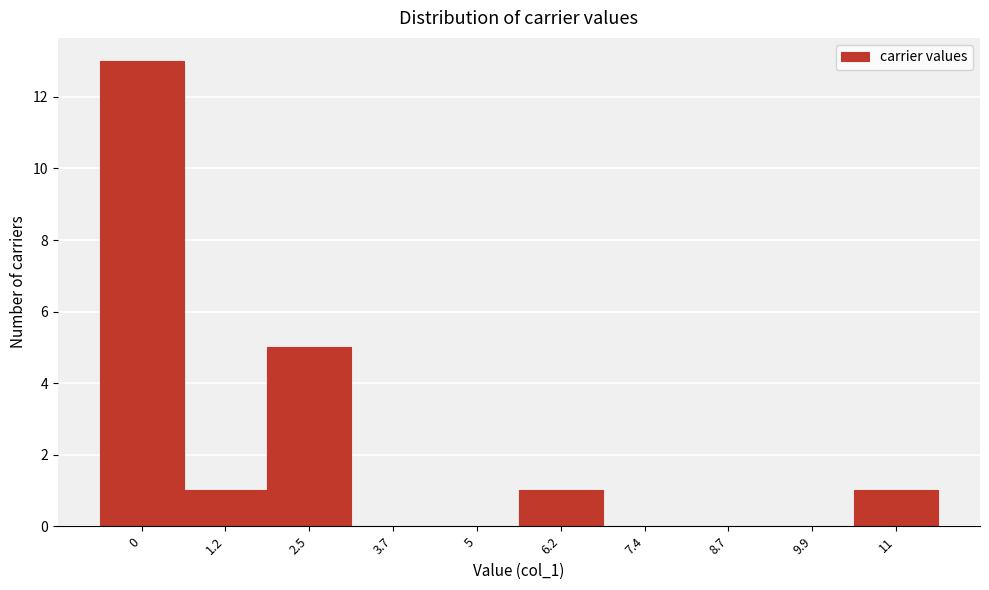

Reading left to right, list all the values displayed in this chart.

0=13	1.2=1	2.5=5	3.7=0	5=0	6.2=1	7.4=0	8.7=0	9.9=0	11=1